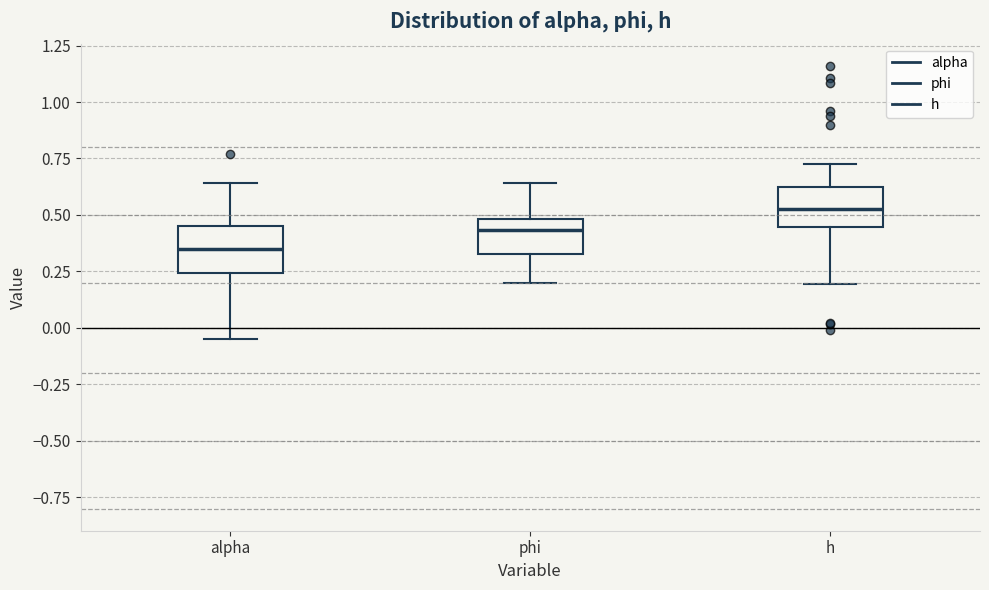

Which box has the lowest median line?

alpha